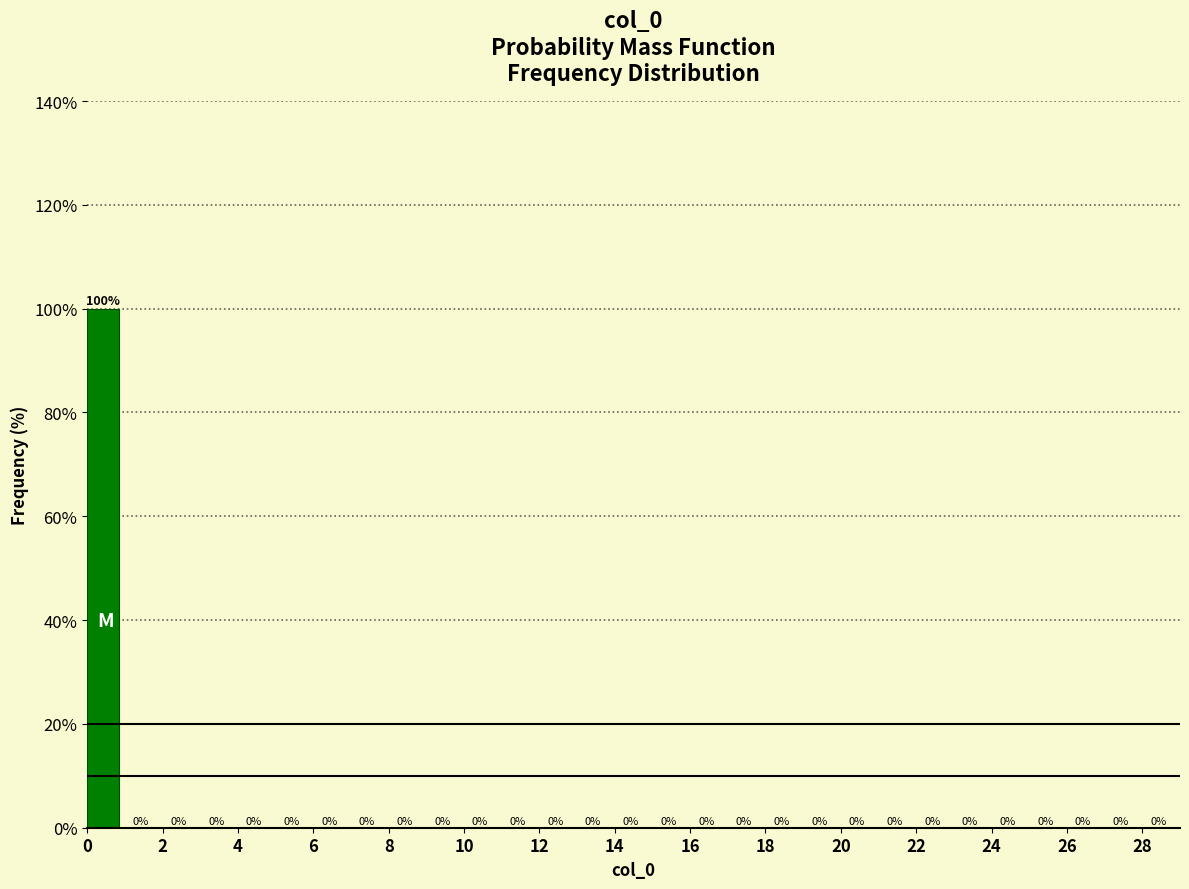

Reading left to right, transcribe this chart: for each bar, give the range it covers on the x-axis and its height.

0 to 1: 100
1 to 2: 0
2 to 3: 0
3 to 4: 0
4 to 5: 0
5 to 6: 0
6 to 7: 0
7 to 8: 0
8 to 9: 0
9 to 10: 0
10 to 11: 0
11 to 12: 0
12 to 13: 0
13 to 14: 0
14 to 15: 0
15 to 16: 0
16 to 17: 0
17 to 18: 0
18 to 19: 0
19 to 20: 0
20 to 21: 0
21 to 22: 0
22 to 23: 0
23 to 24: 0
24 to 25: 0
25 to 26: 0
26 to 27: 0
27 to 28: 0
28 to 29: 0